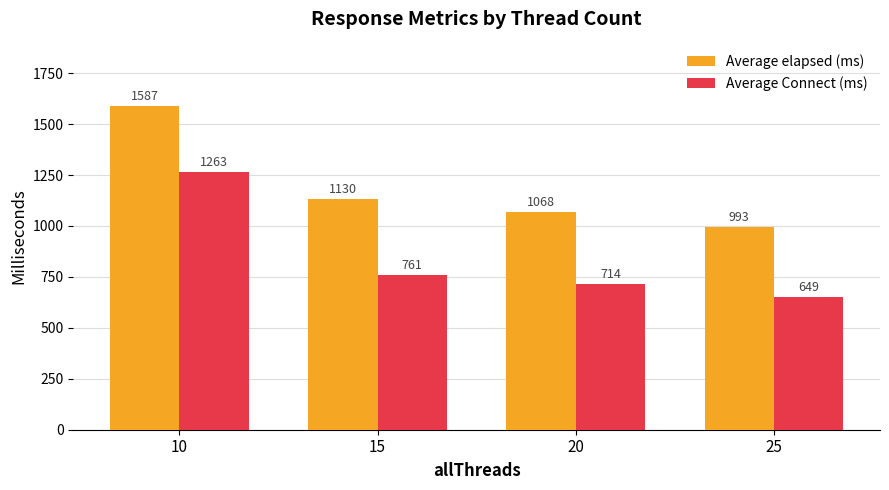

Which label corresponds to the smallest value in the chart?

25